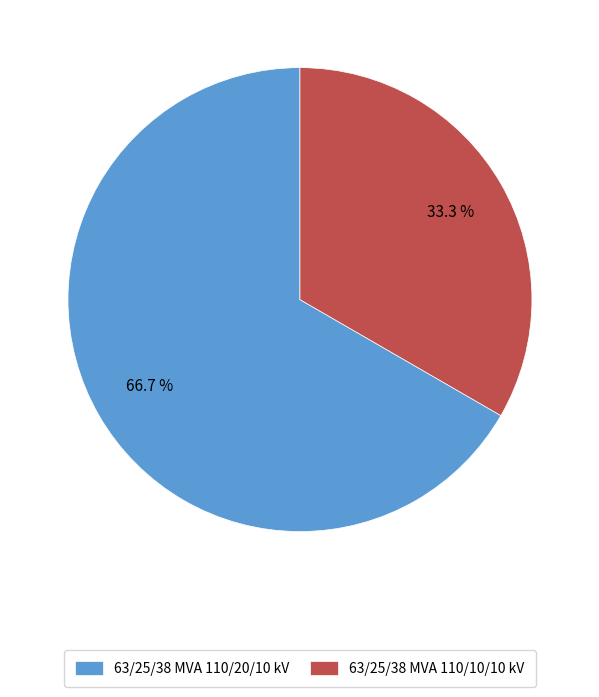

How many segments does this pie chart have?

2